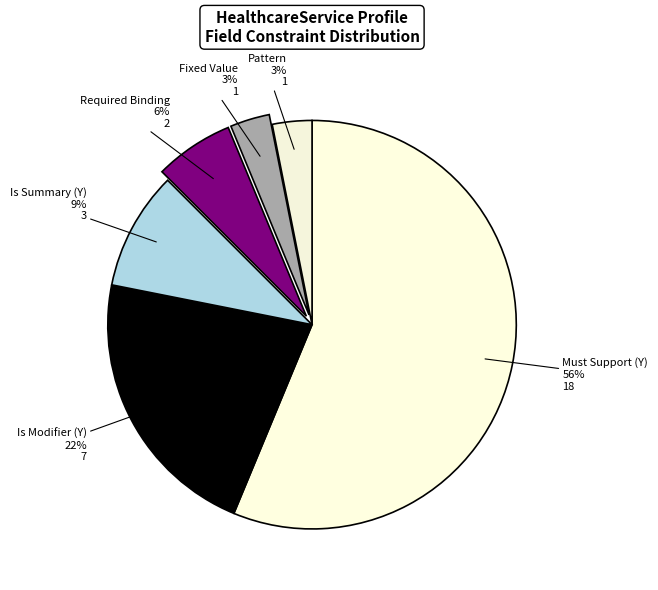

Count the number of slices in the pie.

6